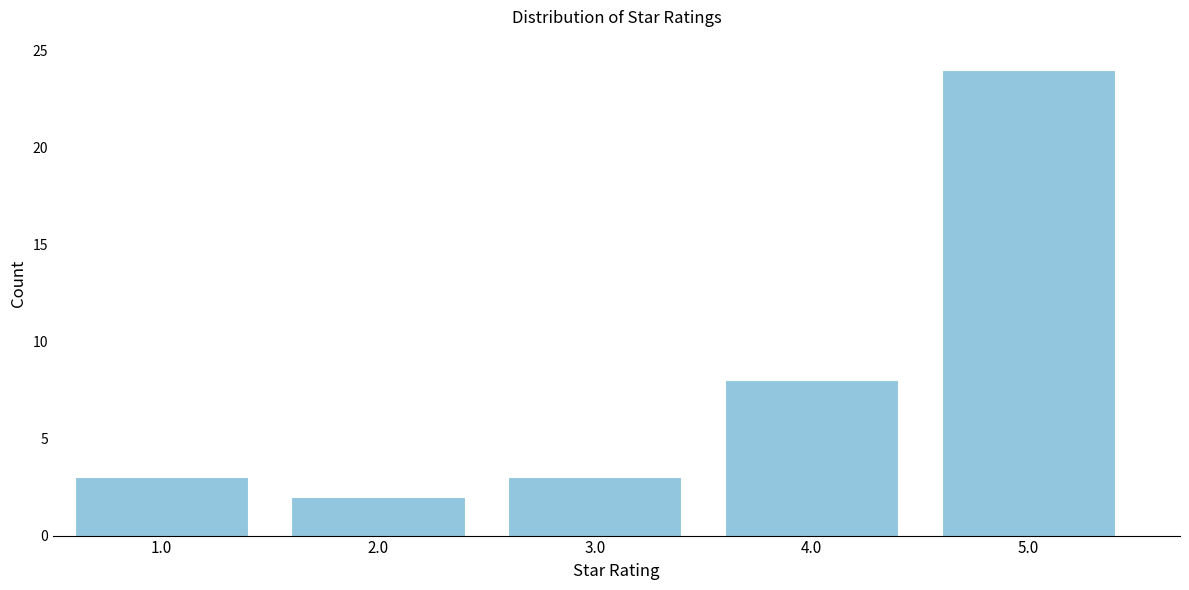

Reading right to left, list all the values displayed in this chart.

5.0=24	4.0=8	3.0=3	2.0=2	1.0=3